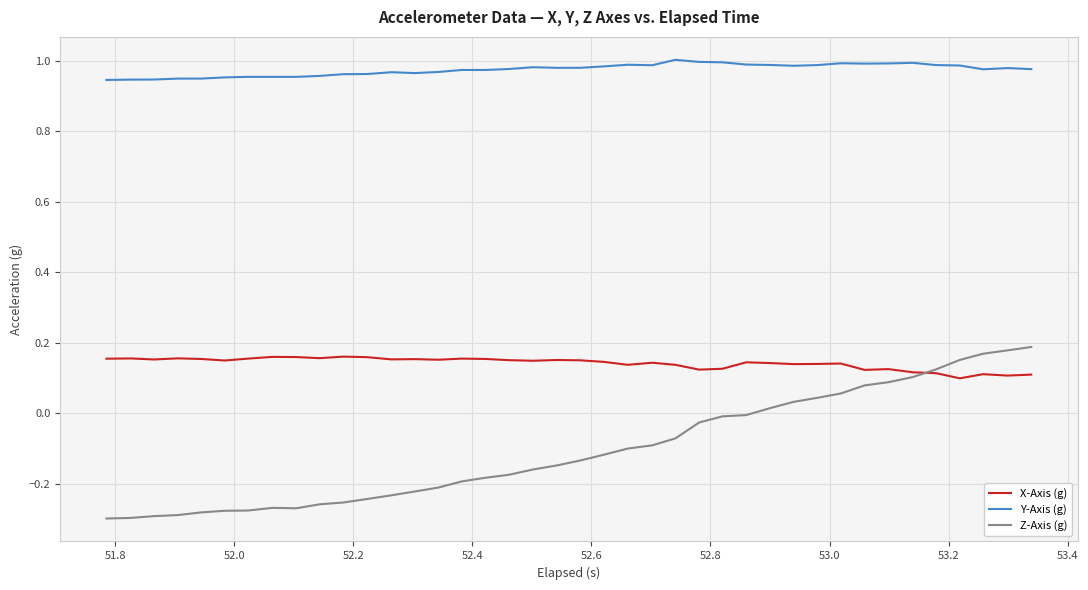

Rank the series by their average value, from lowest to highest.

Z-Axis (g), X-Axis (g), Y-Axis (g)